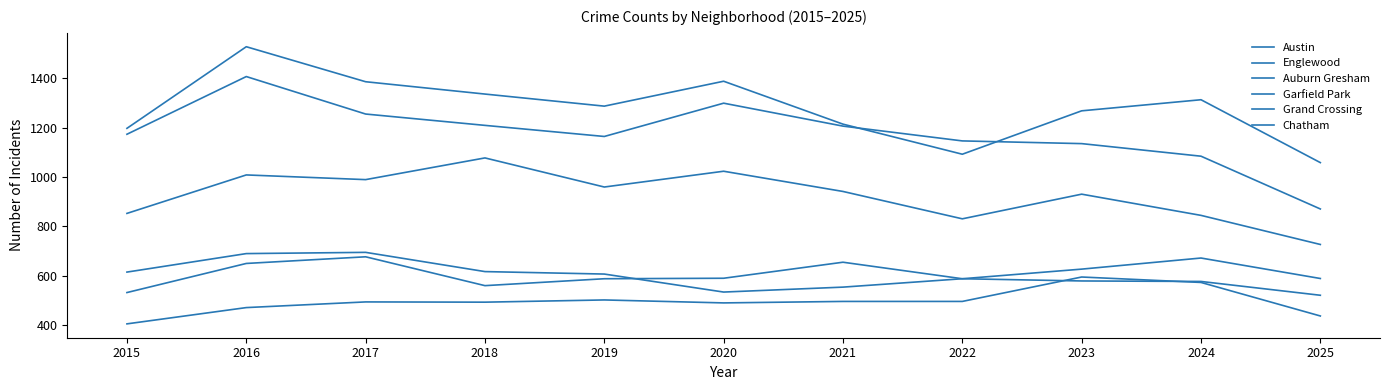

What value does the Auburn Gresham series have at 2024, to the nearest 5?

575